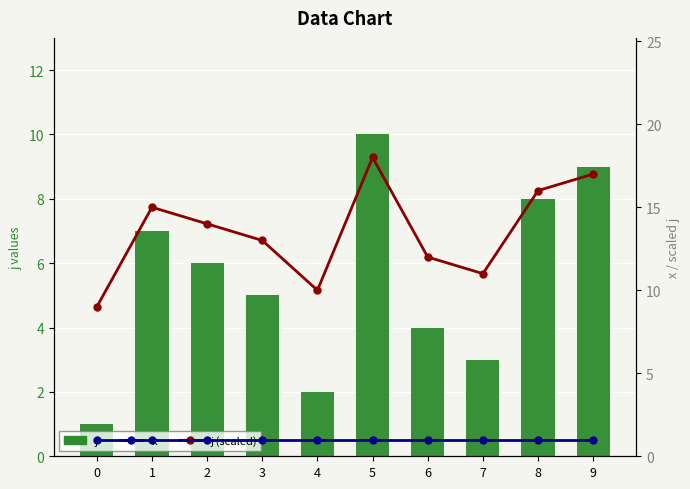

At which category is the sum across all series the highest?

5